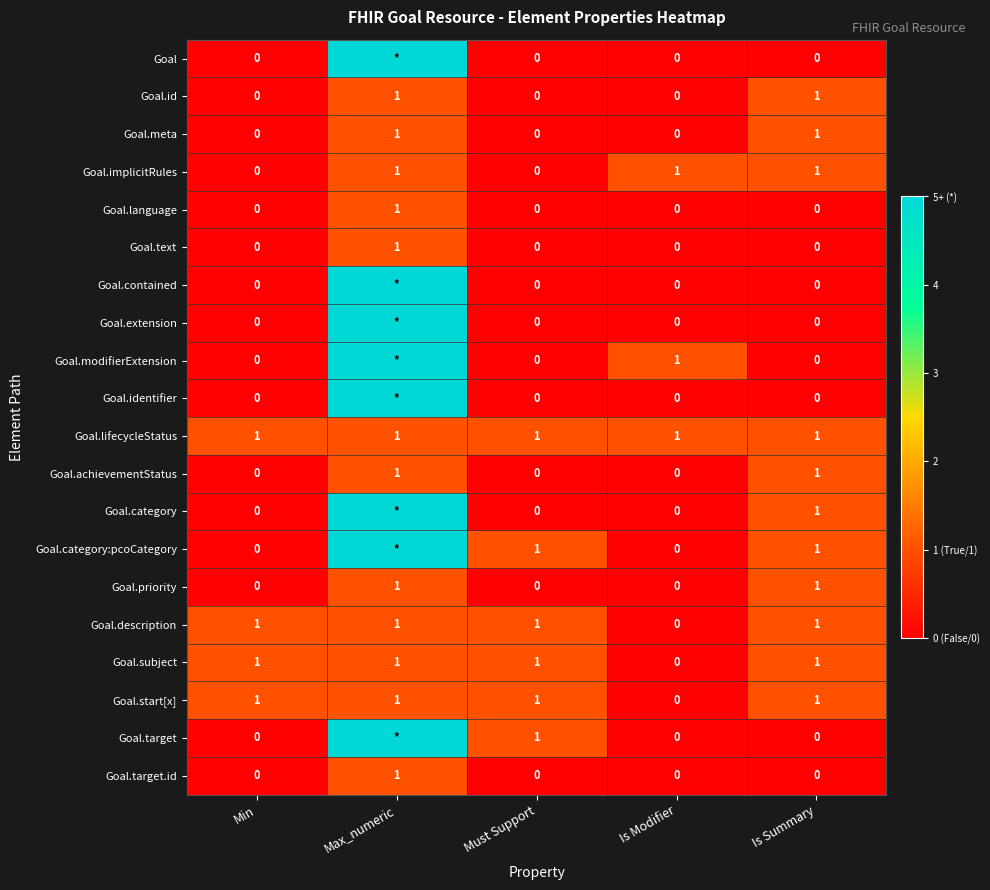

How many distinct data groups are displayed?

20